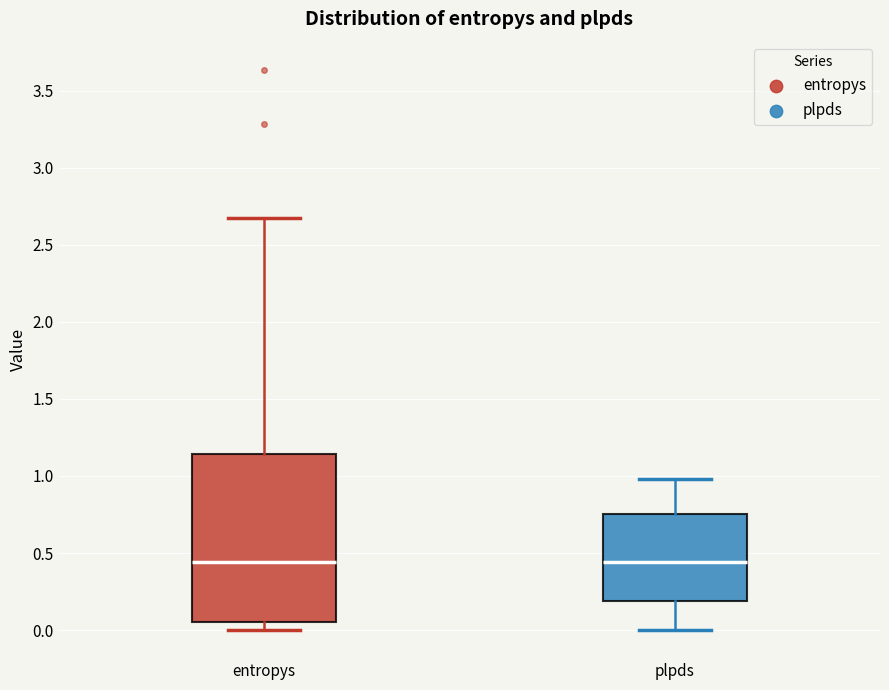

Comparing the boxes themselves (not the whiskers), which one is the tallest?

entropys